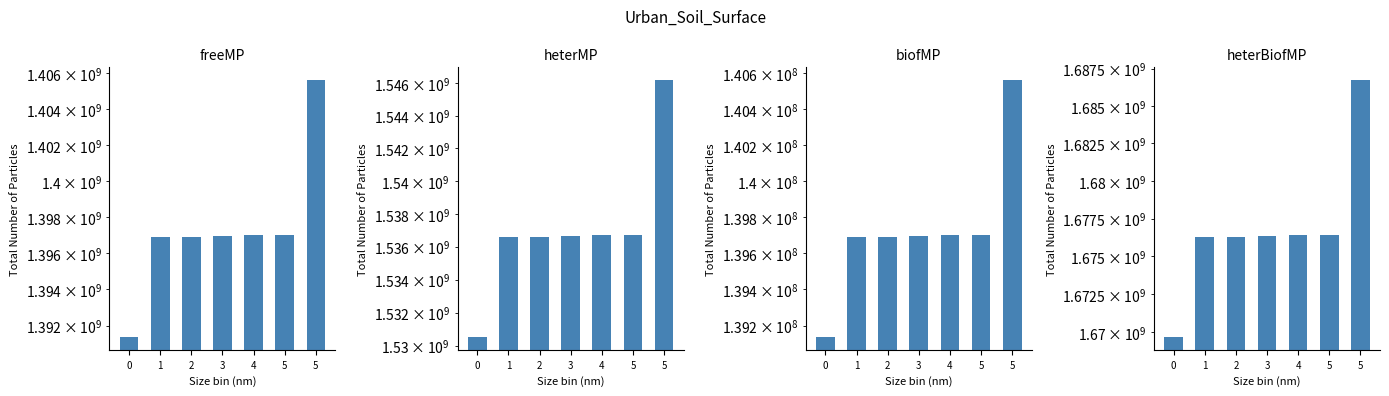

Which series has the widest spread of values?

heterBiofMP